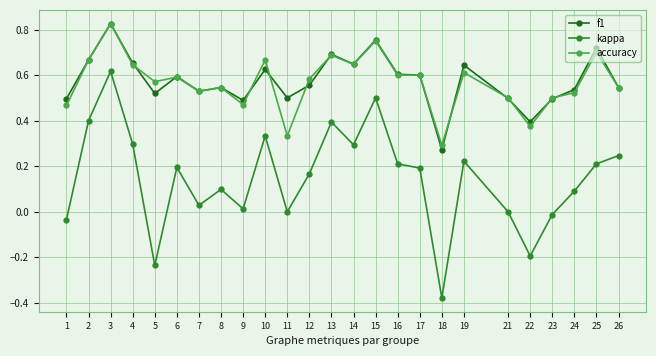

At which label does accuracy reach its minimum?

18